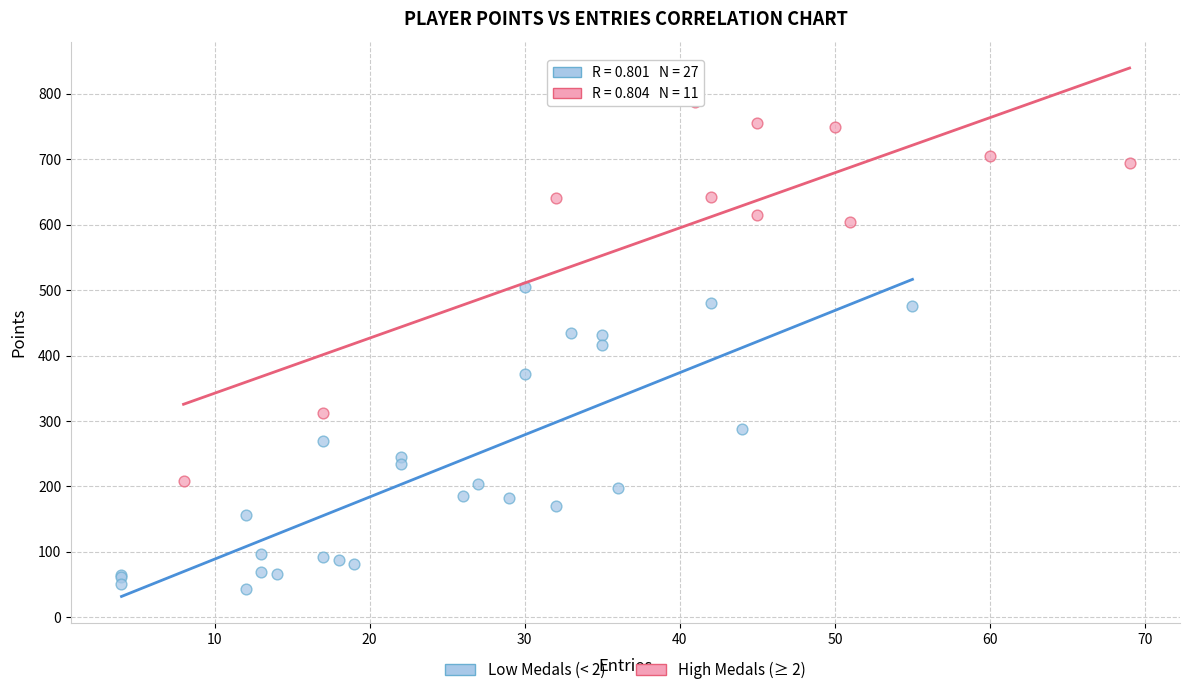

Which series reaches the minimum Y coordinate?

Low Medals (< 2)